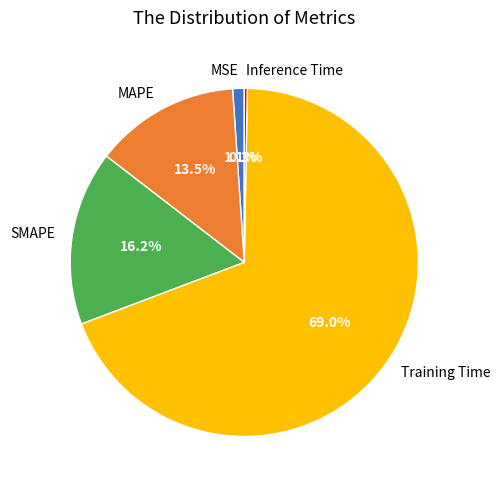

Which category has the biggest portion of the pie?

Training Time